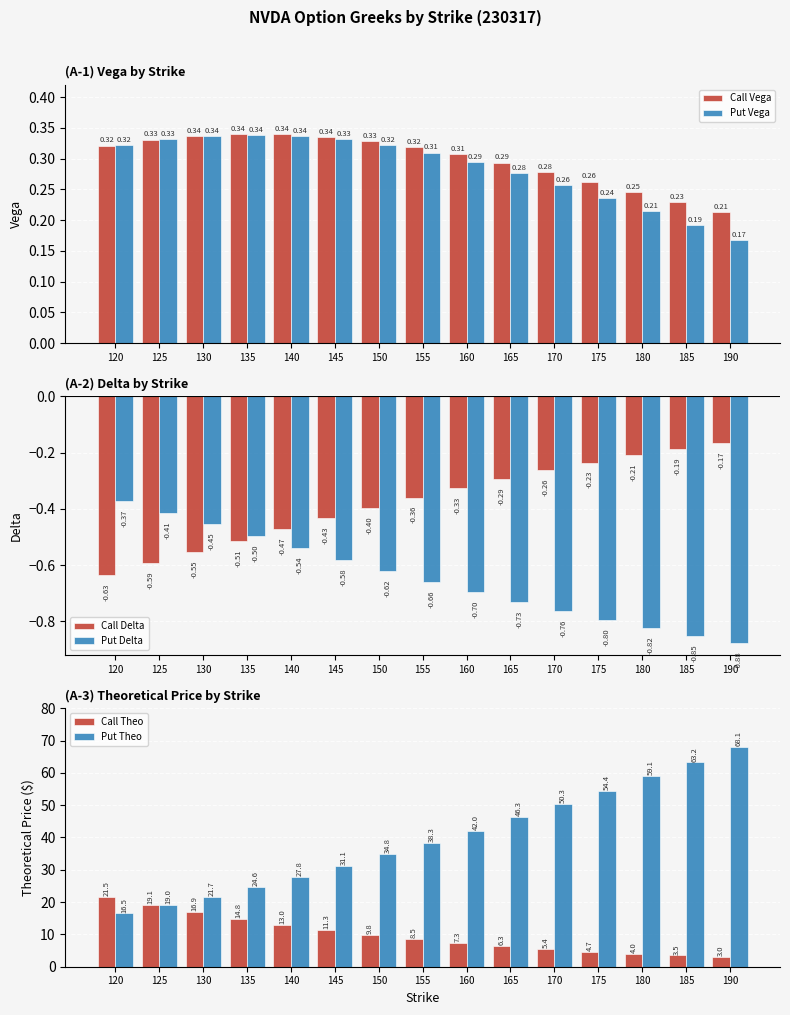

What is the total value across all series at 175?

58.6